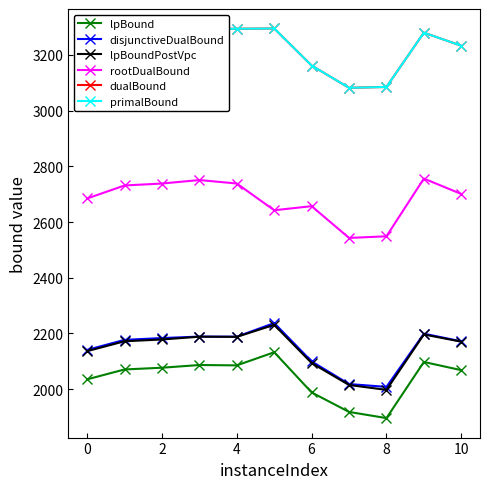

True or false: lpBound and lpBoundPostVpc cross at least once.

False